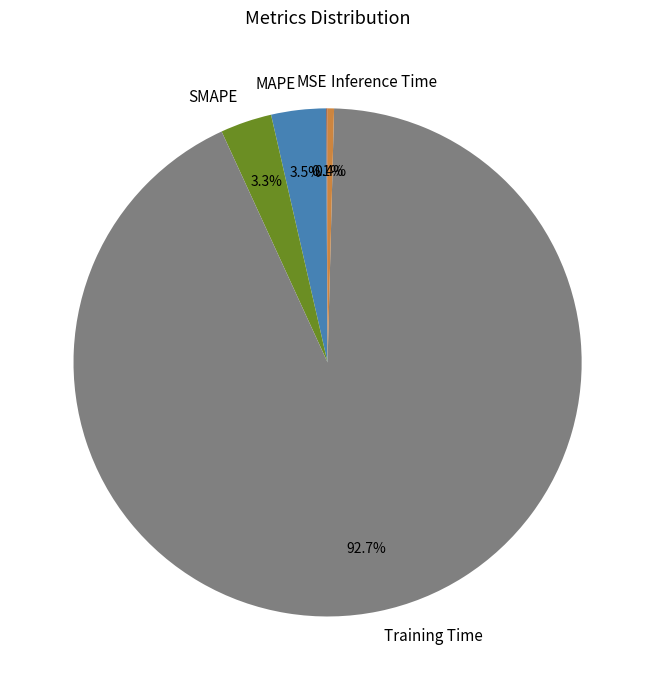

Which slice is the largest?

Training Time